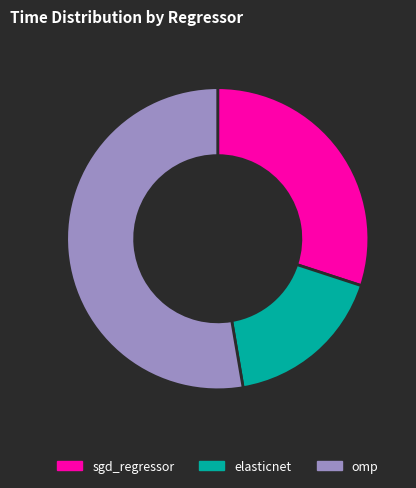

Rank the categories by value from highest to lowest.

omp, sgd_regressor, elasticnet